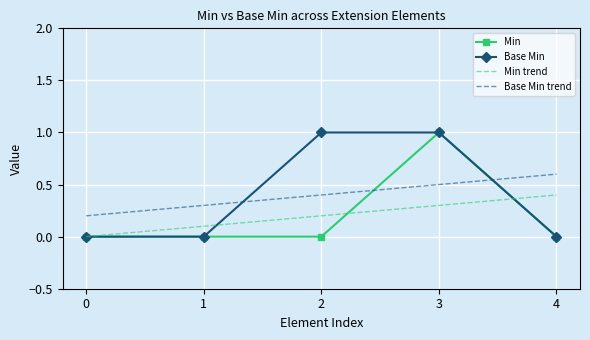

The Min trend series shows 0.2 at 2. True or false?

True